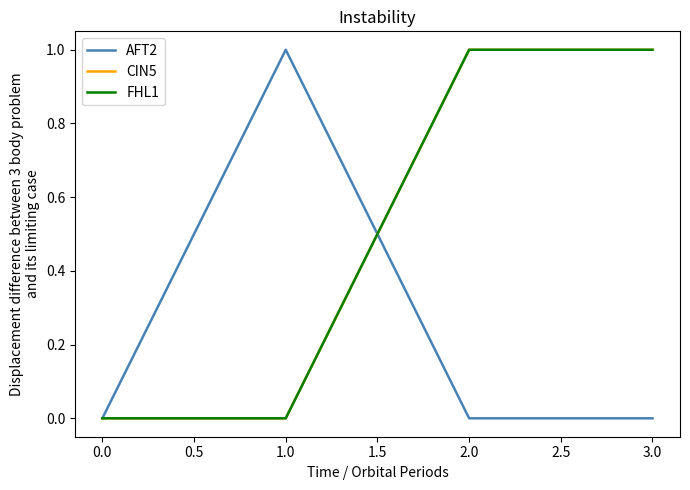

Does the chart display data point markers on the line(s)?

No